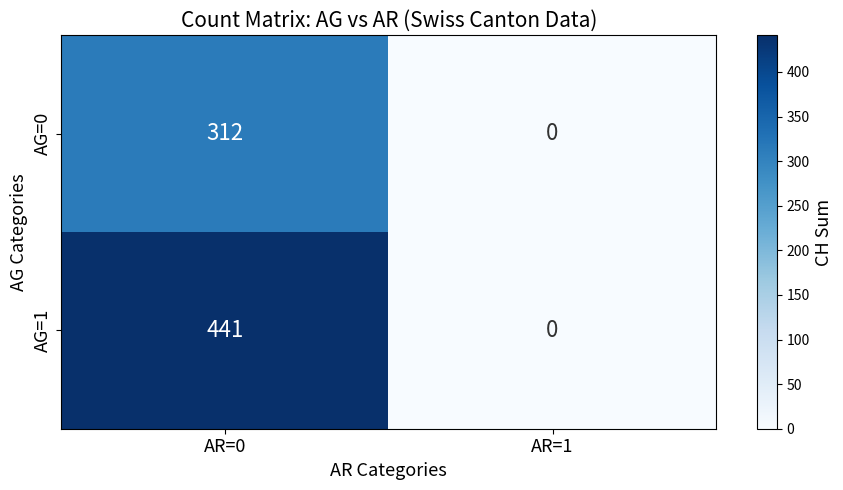

What is the sum of all AG=1 values?

441